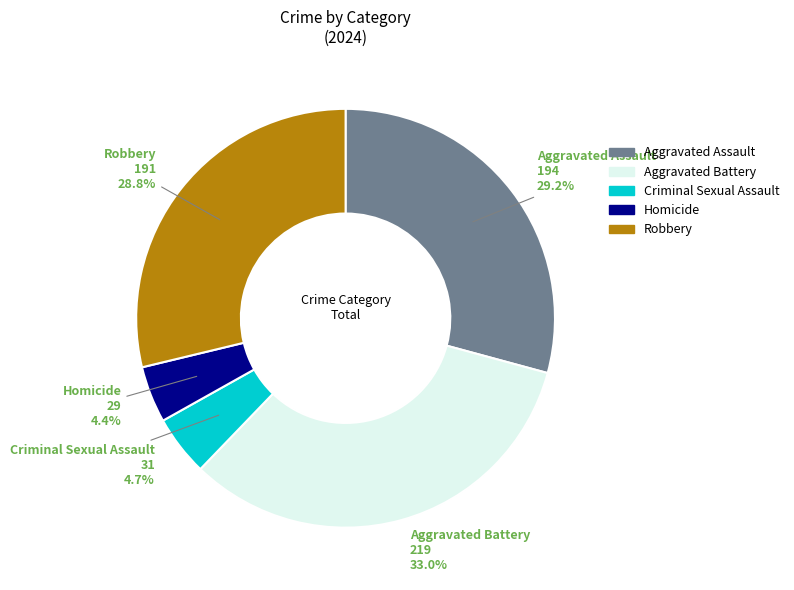

True or false: Criminal Sexual Assault accounts for 15% of the total.

False